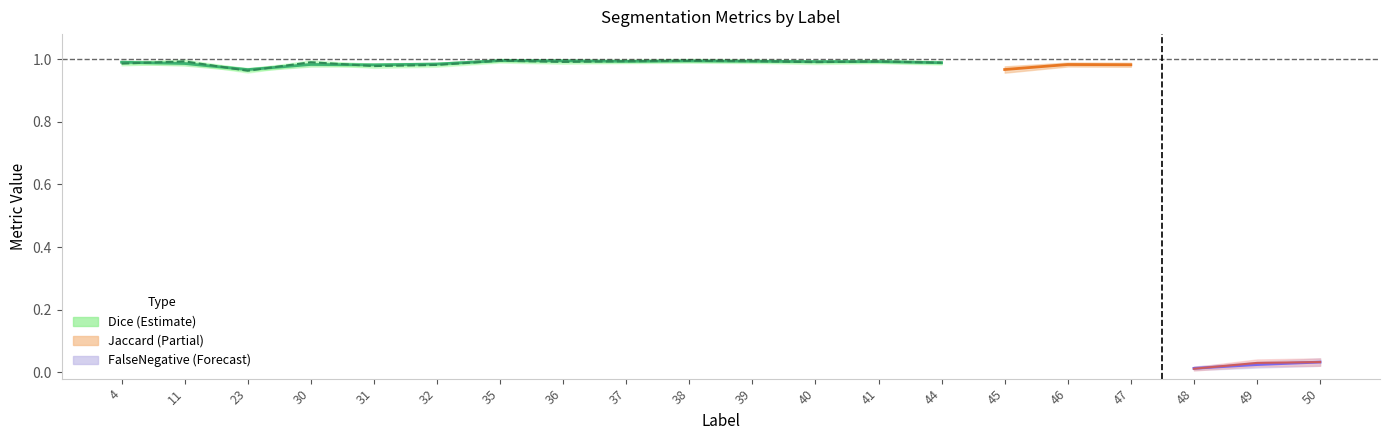

Does the chart have visible grid lines?

No